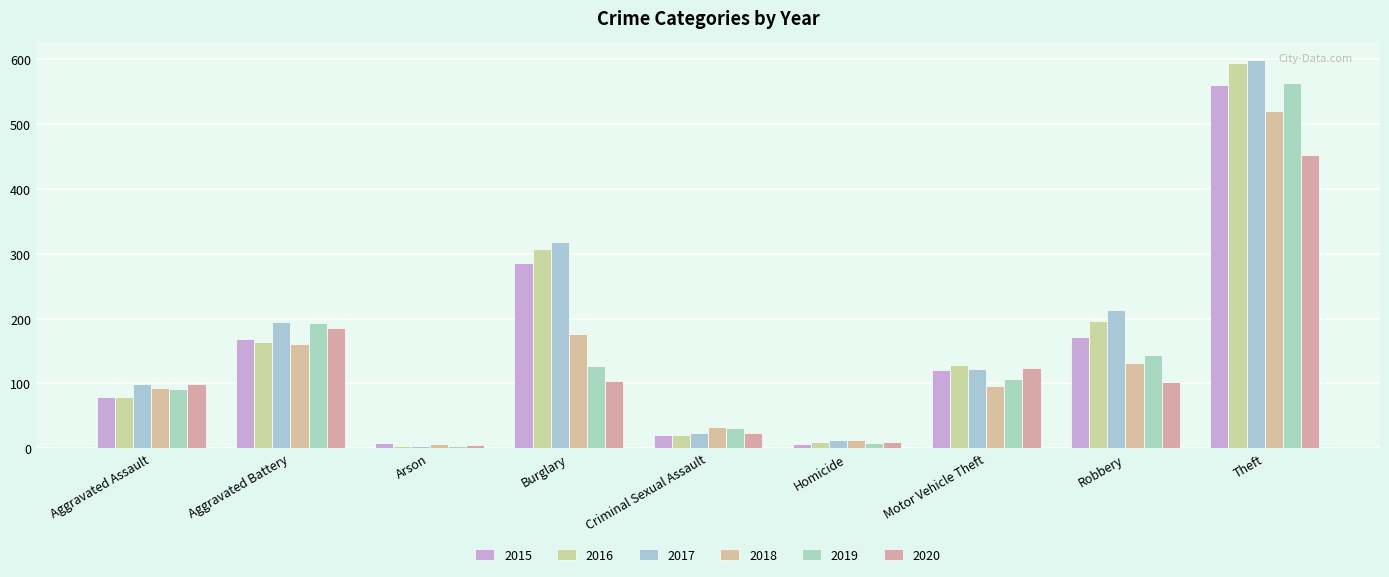

How many groups of bars are there?

9